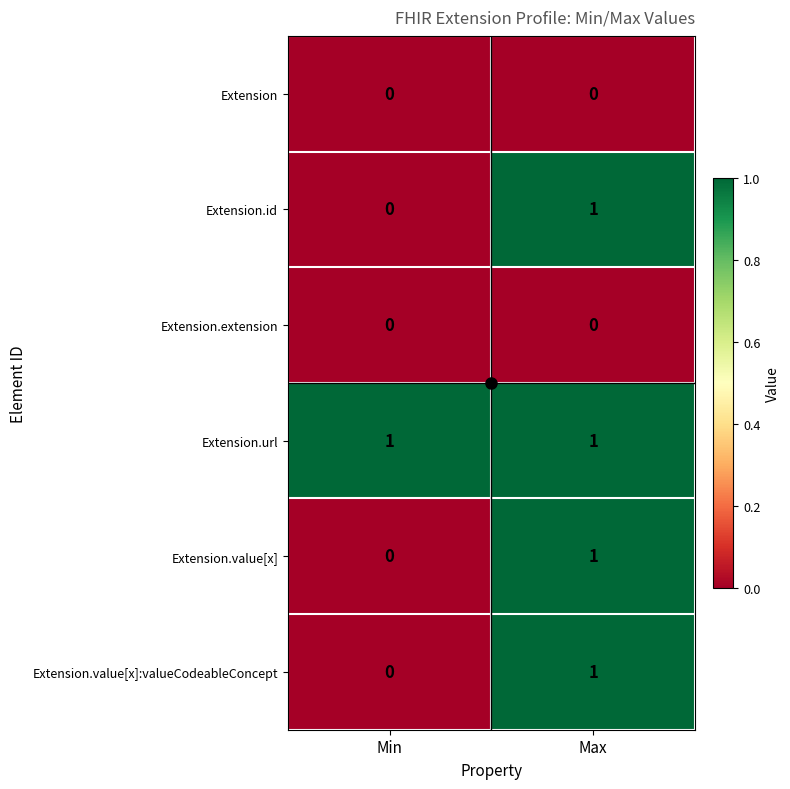

The Extension series shows 0 at Max. True or false?

True